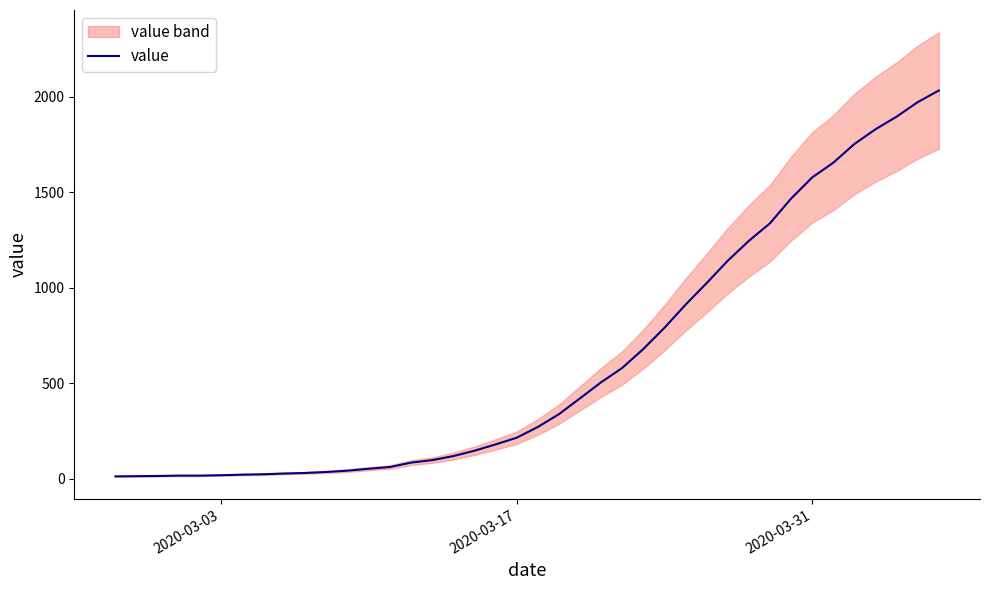

What is the maximum value for value?

2032